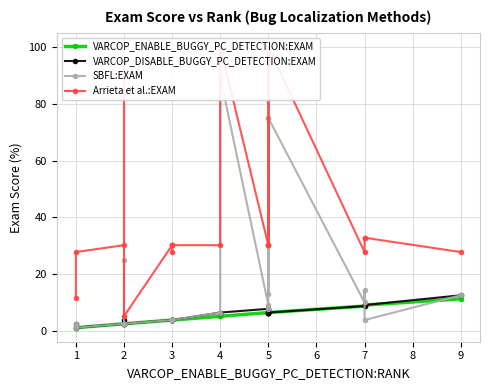

What is the maximum value for Arrieta et al.:EXAM?

100.0